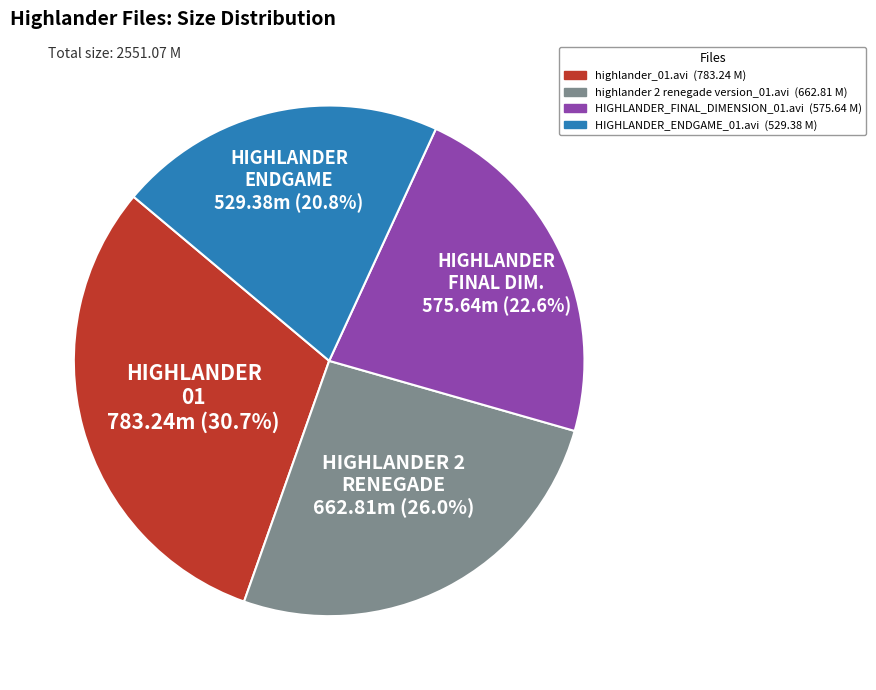

True or false: highlander 2 renegade version_01.avi accounts for 26% of the total.

True